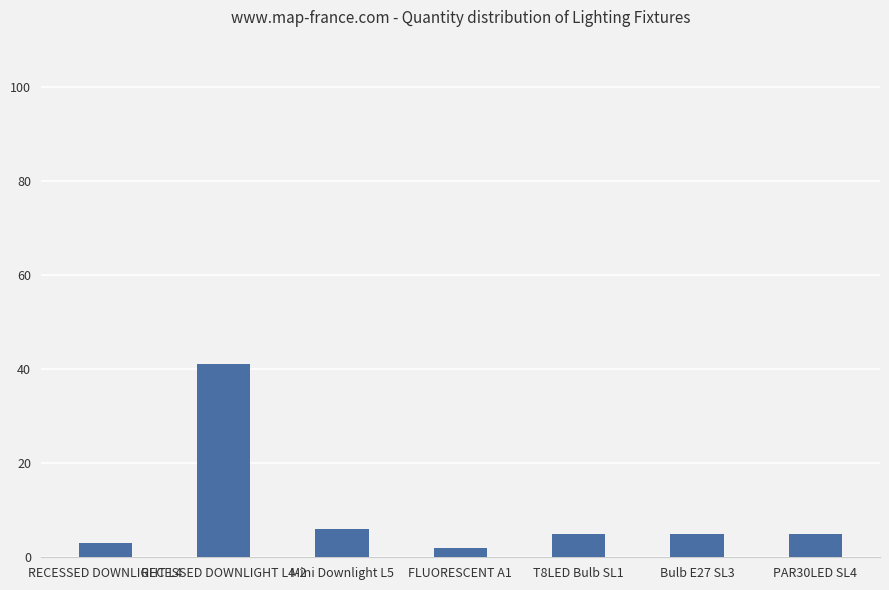

Which has a higher value, Mini Downlight L5 or PAR30LED SL4?

Mini Downlight L5